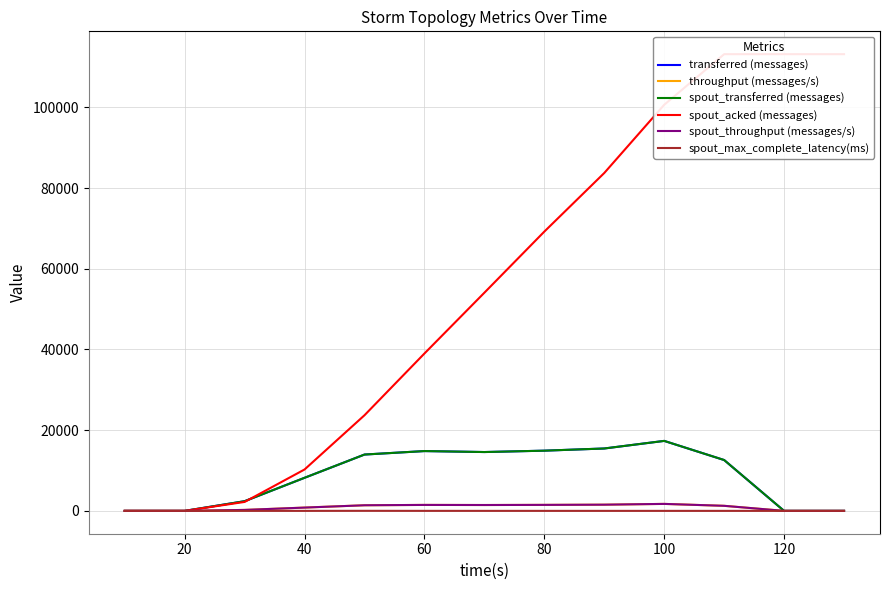

What is the value of the throughput (messages/s) point at the 3rd from the left?

238.0